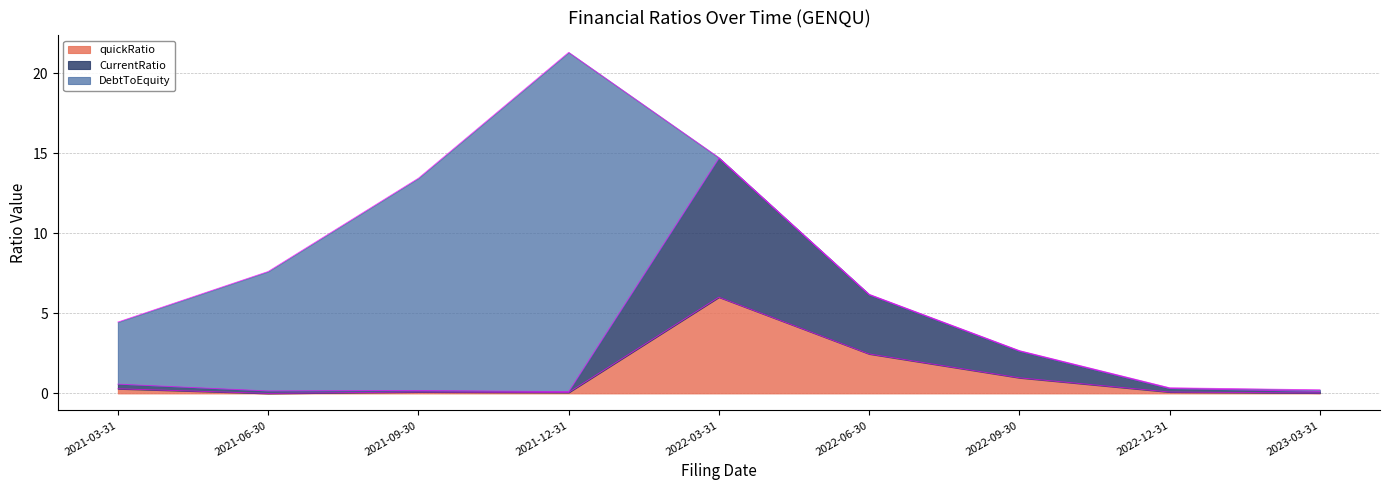

What is the label of the 7th point from the left?

2022-09-30